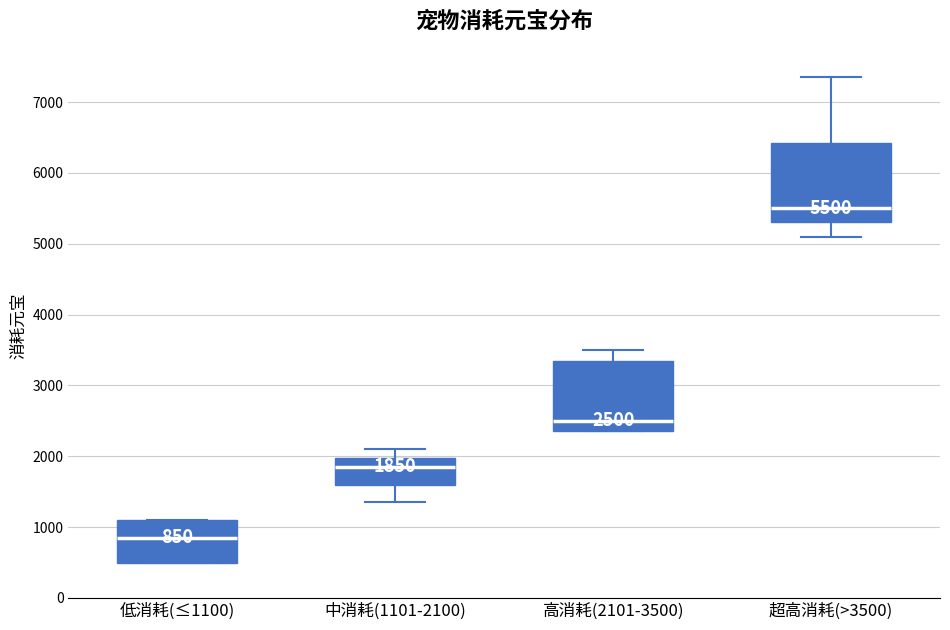

Which box is the tallest, from its lower edge to its upper edge?

超高消耗(>3500)